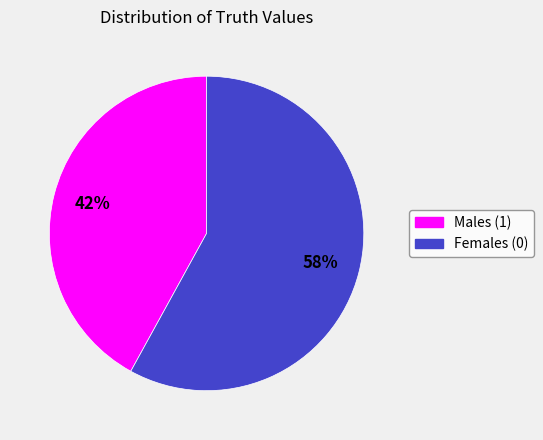

True or false: Males (1) accounts for 42% of the total.

True